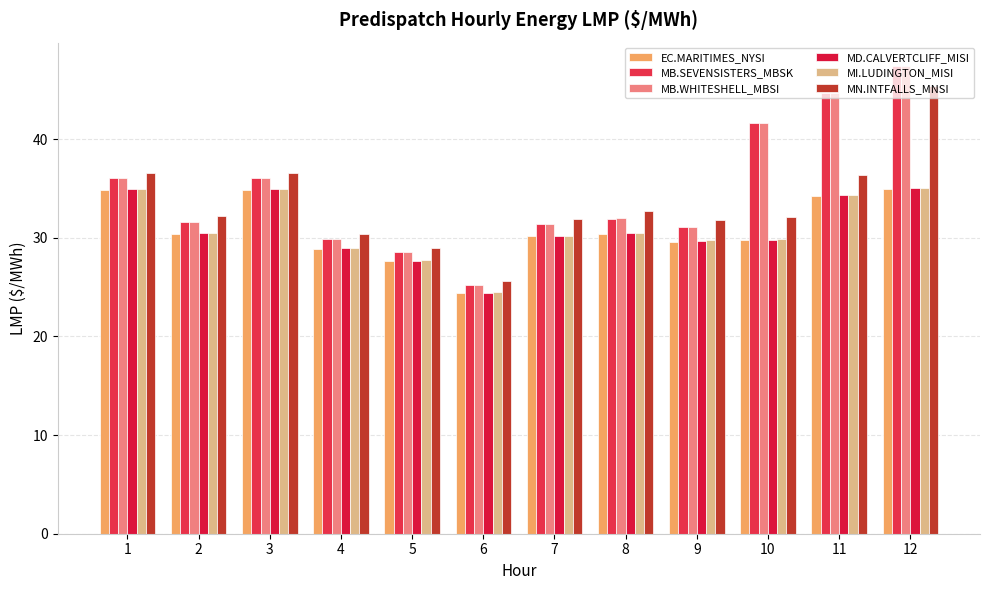

Does the chart contain any negative values?

No